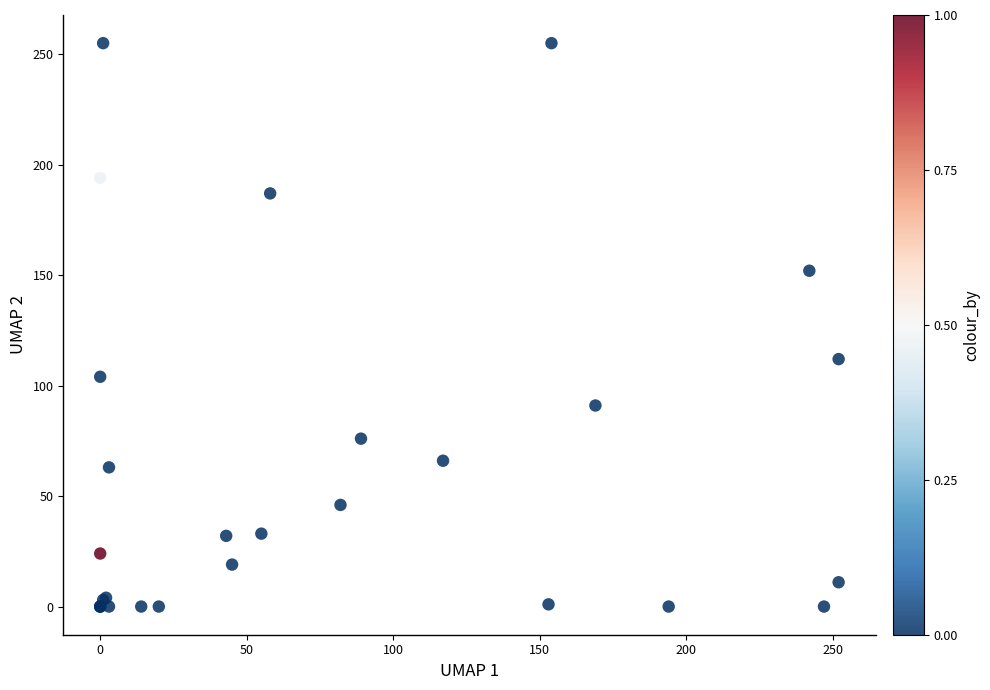

What Y value in the scatter plot is closest to 127?

112